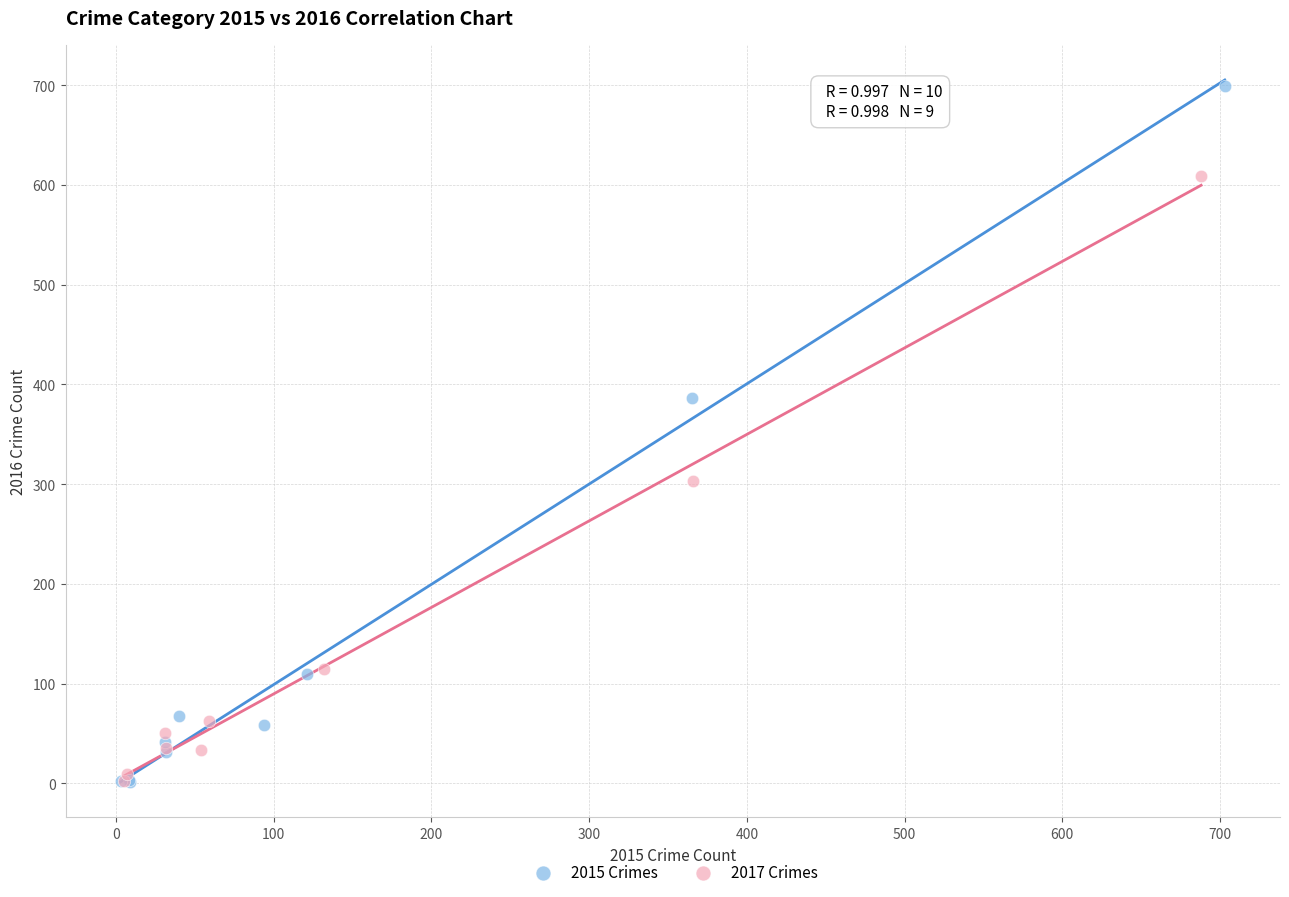

Which series contains the highest Y value?

2015 Crimes